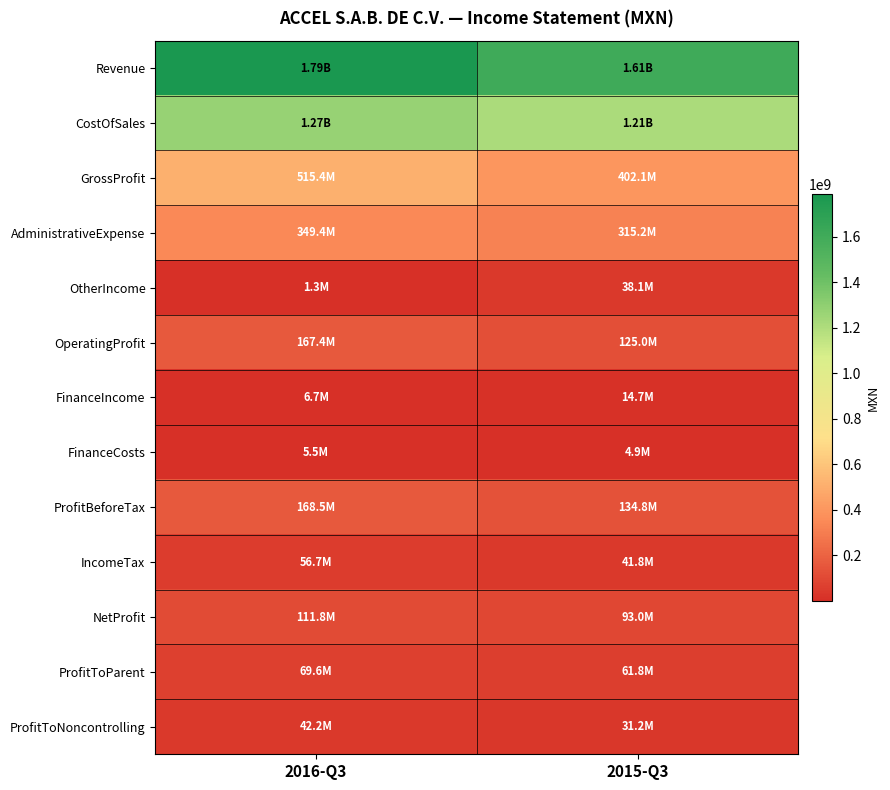

Reading left to right, what are all the values shown in this chart?

Revenue: 2016-Q3=1786567000	2015-Q3=1610221000
CostOfSales: 2016-Q3=1271142000	2015-Q3=1208171000
GrossProfit: 2016-Q3=515425000	2015-Q3=402050000
AdministrativeExpense: 2016-Q3=349351000	2015-Q3=315152000
OtherIncome: 2016-Q3=1278000	2015-Q3=38090000
OperatingProfit: 2016-Q3=167352000	2015-Q3=124988000
FinanceIncome: 2016-Q3=6744000	2015-Q3=14711000
FinanceCosts: 2016-Q3=5548000	2015-Q3=4946000
ProfitBeforeTax: 2016-Q3=168548000	2015-Q3=134753000
IncomeTax: 2016-Q3=56699000	2015-Q3=41754000
NetProfit: 2016-Q3=111849000	2015-Q3=92999000
ProfitToParent: 2016-Q3=69601000	2015-Q3=61773000
ProfitToNoncontrolling: 2016-Q3=42248000	2015-Q3=31226000